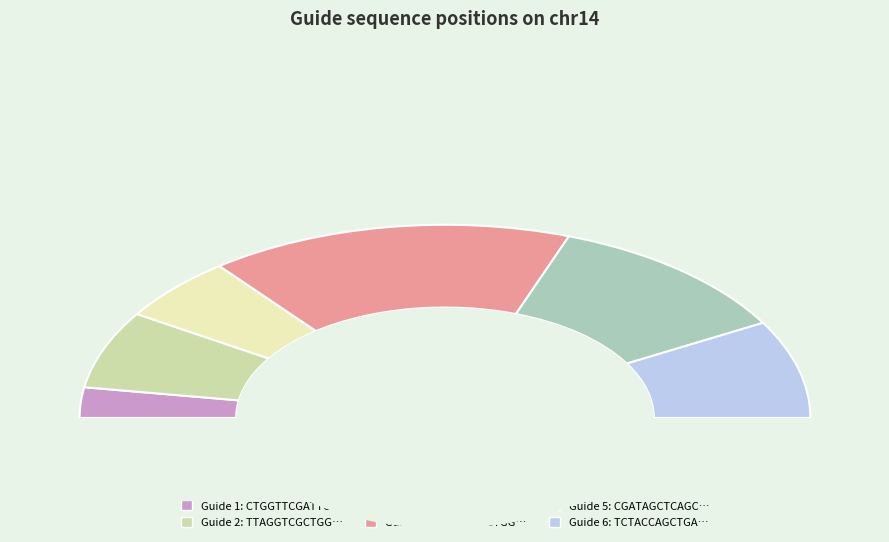

To the nearest percent, what percentage of the pie is TCTACCAGCTGAGCTATCGA?

16%